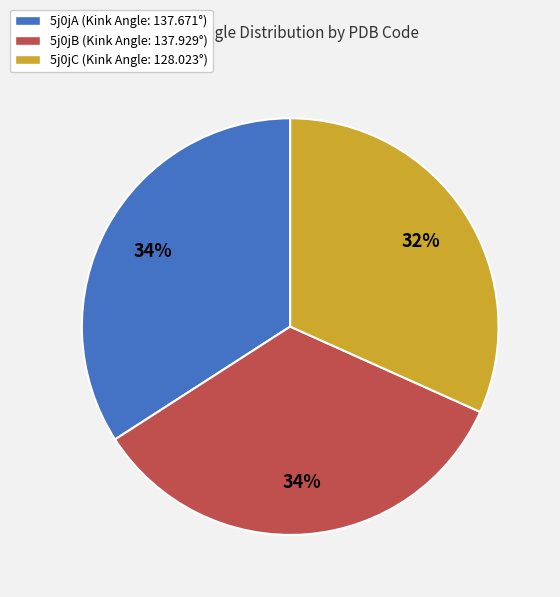

True or false: 5j0jA accounts for 20% of the total.

False